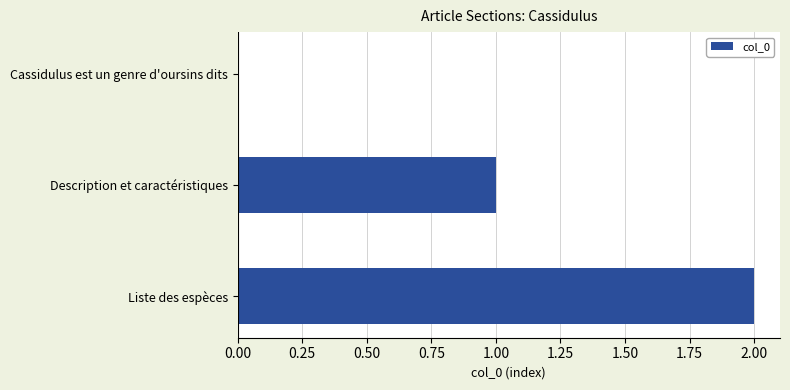

True or false: the data shows 2 at Liste des espèces.

True